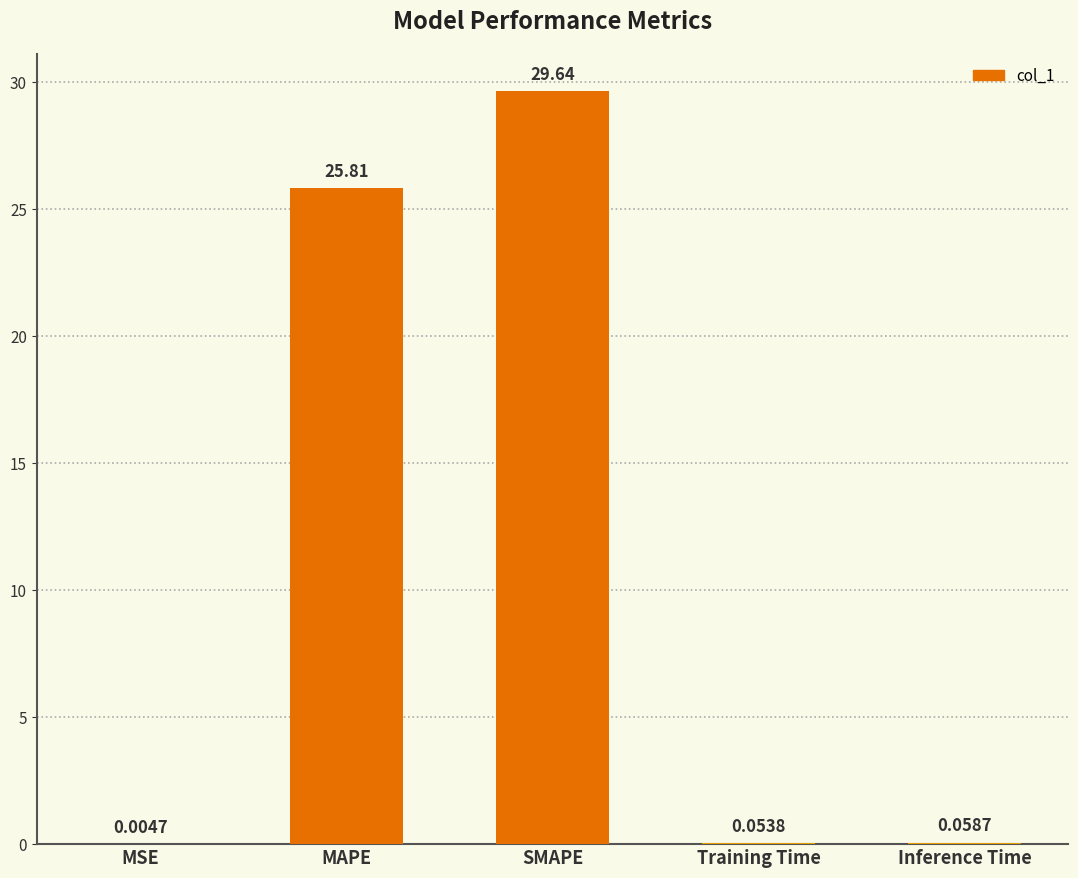

Between Training Time and SMAPE, which is larger?

SMAPE